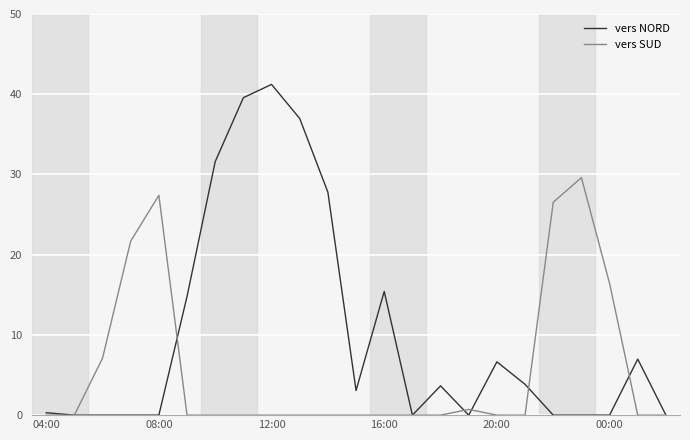

What is the highest value of the vers SUD series?

29.6